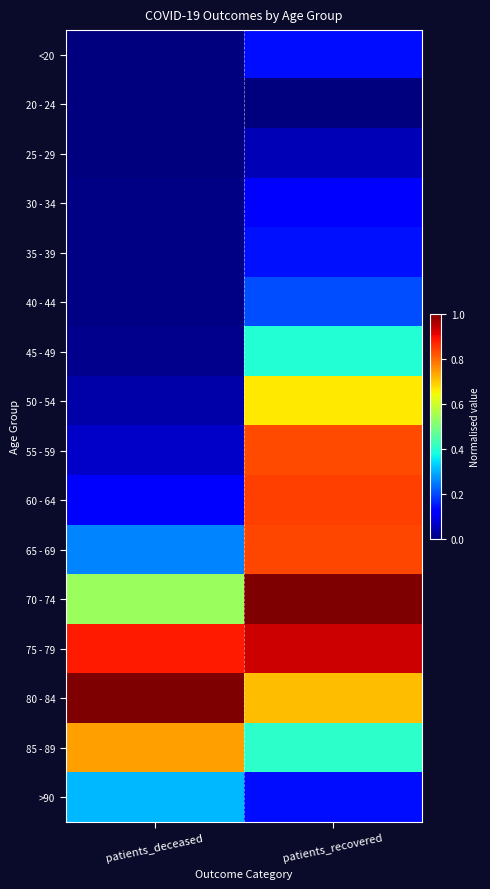

Count the number of categories in the chart.

2